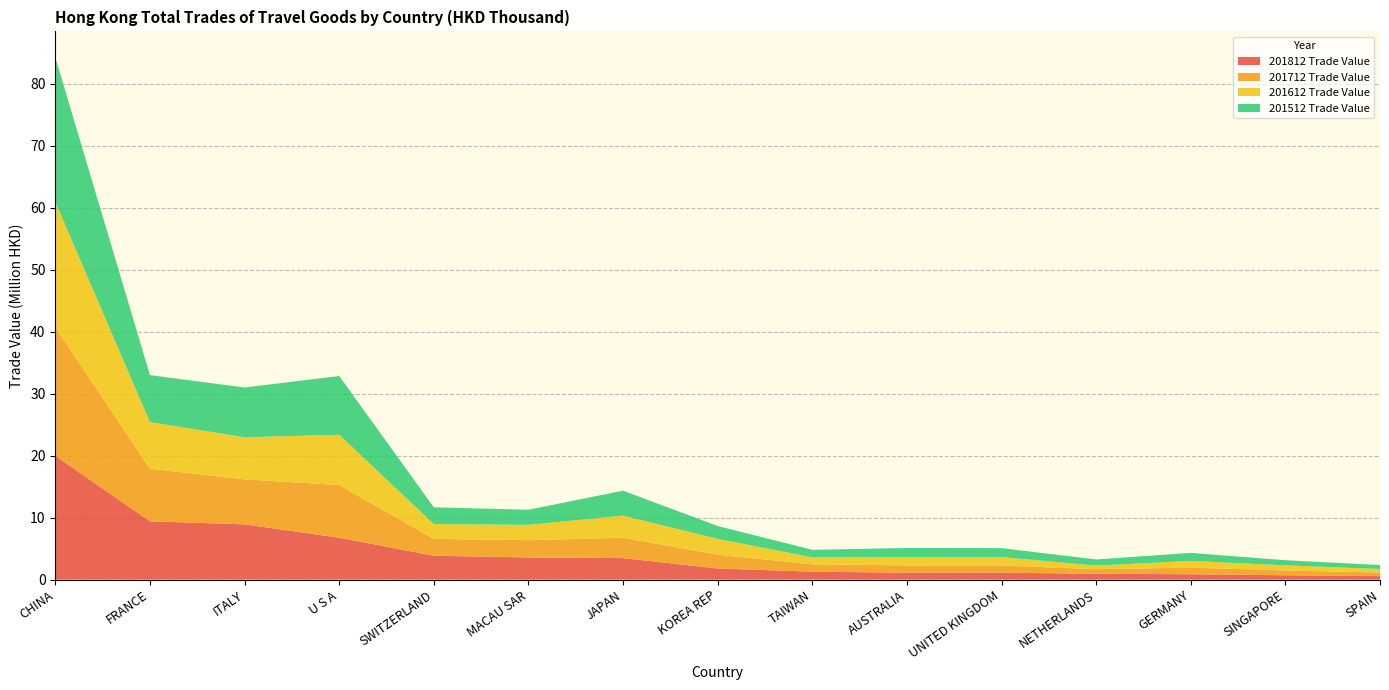

Reading left to right, what are all the values shown in this chart?

201812 Trade Value: 19967861.7	9400381.4	8918521.9	6760027.2	3854965.5	3573918.1	3473393.2	1795313.4	1283161.4	1119193.6	1116008.1	949483.3	867487.7	703849.0	570443.2
201712 Trade Value: 20719806.4	8482455.6	7255576.4	8498475.4	2716430.9	2787657.1	3291987.6	2233563.0	1187829.0	1184186.7	1174637.0	734564.5	1070111.6	787049.7	570003.3
201612 Trade Value: 20211042.1	7523833.5	6789572.9	8105914.9	2394548.4	2473991.3	3558436.7	2547102.2	1124304.8	1306481.3	1351209.1	583124.3	1089909.2	816915.4	575268.4
201512 Trade Value: 23306575.5	7574456.6	8023072.2	9472883.2	2695552.1	2435805.2	4025688.8	2068663.8	1217299.7	1494037.1	1442304.4	985331.0	1284323.1	823517.1	636926.5